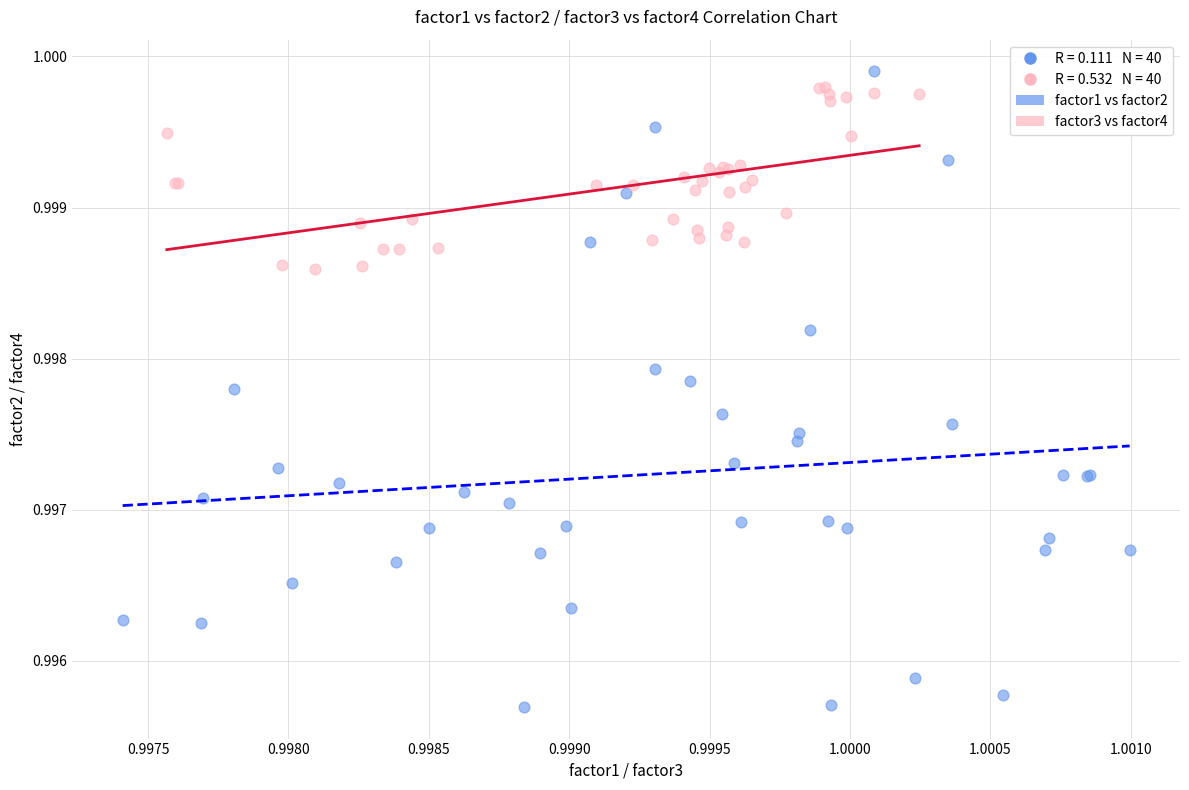

Which series has the largest Y range (max minus min)?

factor1 vs factor2